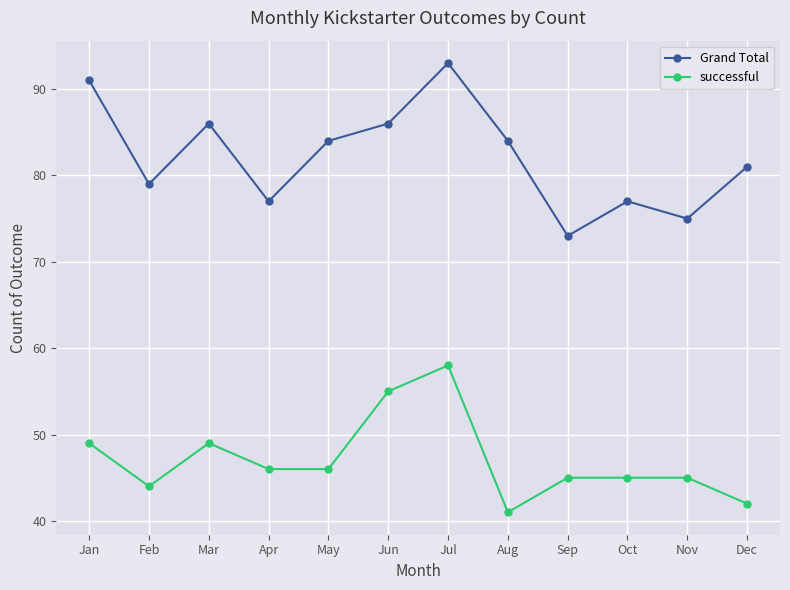

How many data points does each series have?

12